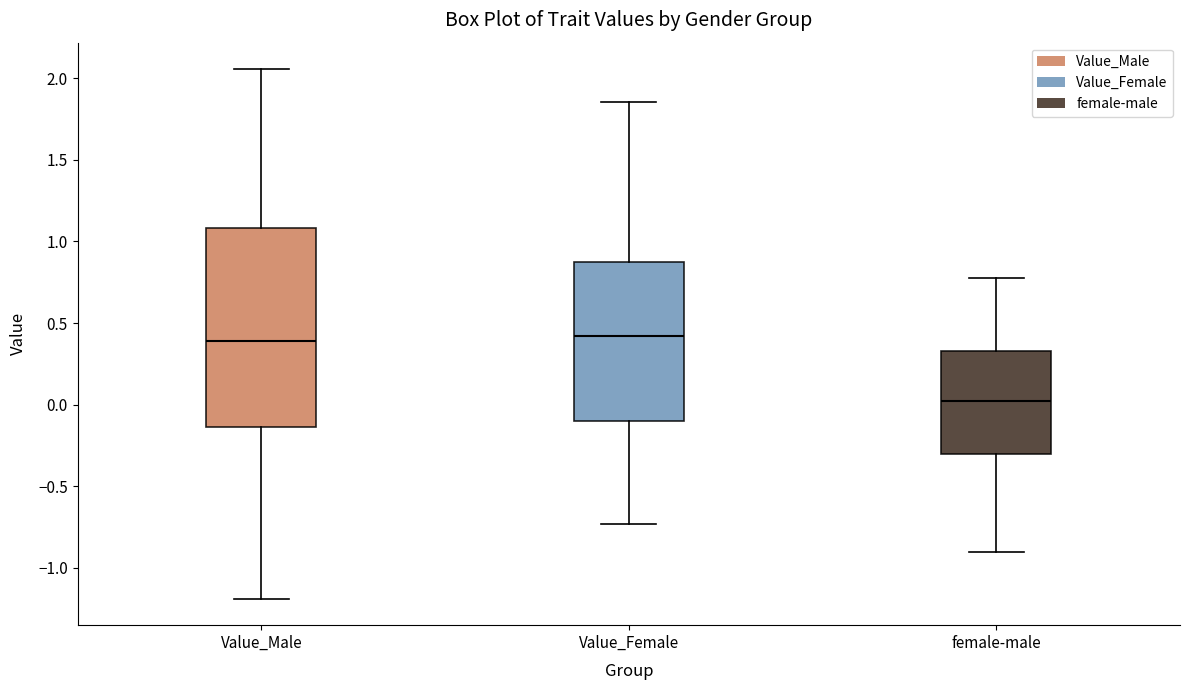

Where is the upper edge of the box for female-male on the y-axis? The values are not printed on the chart, so give them approximately, as read against the axis.

0.35